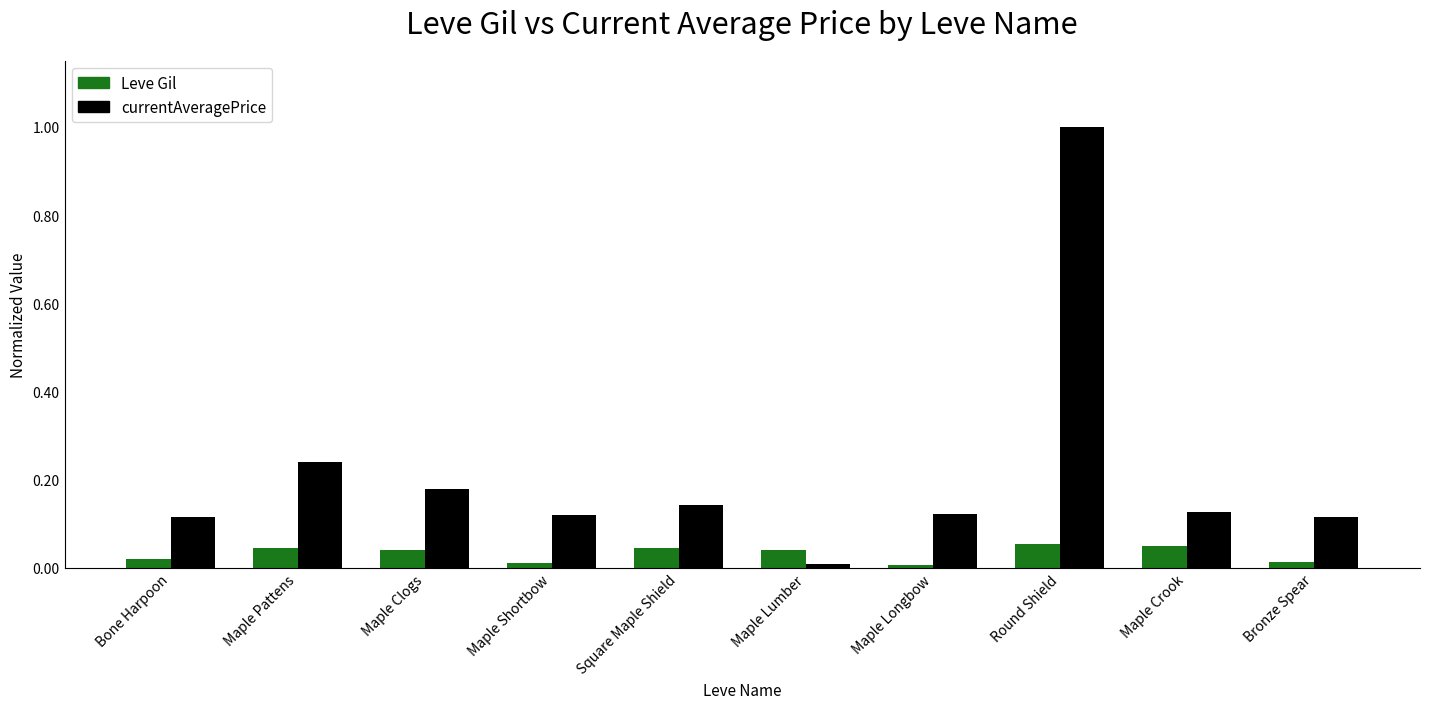

Which series has the largest total across all categories?

currentAveragePrice